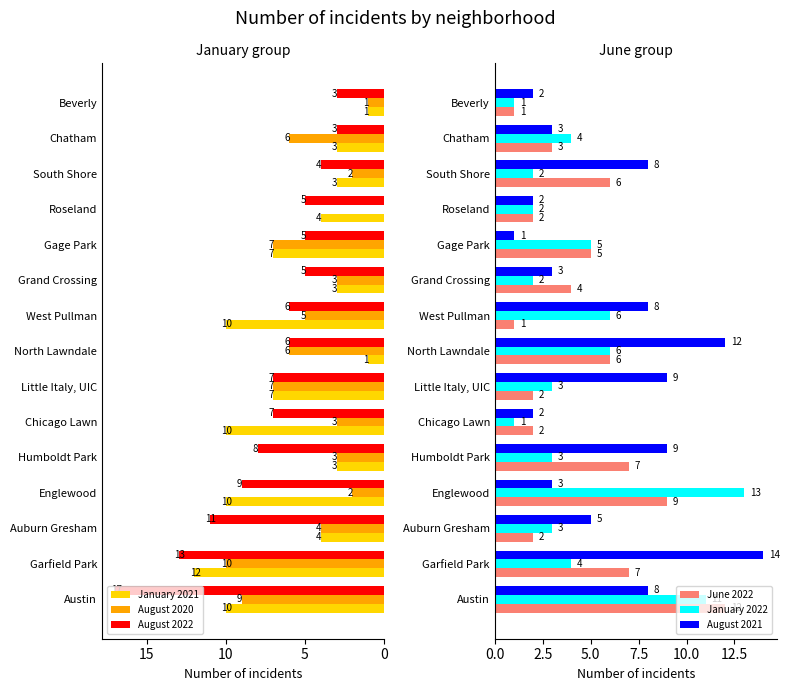

Rank the series by their maximum value, from lowest to highest.

August 2020, January 2021, June 2022, January 2022, August 2021, August 2022